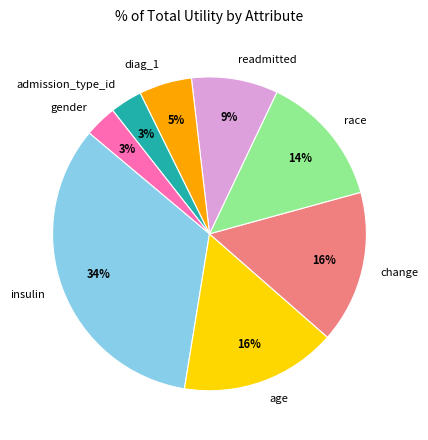

Count the number of slices in the pie.

8